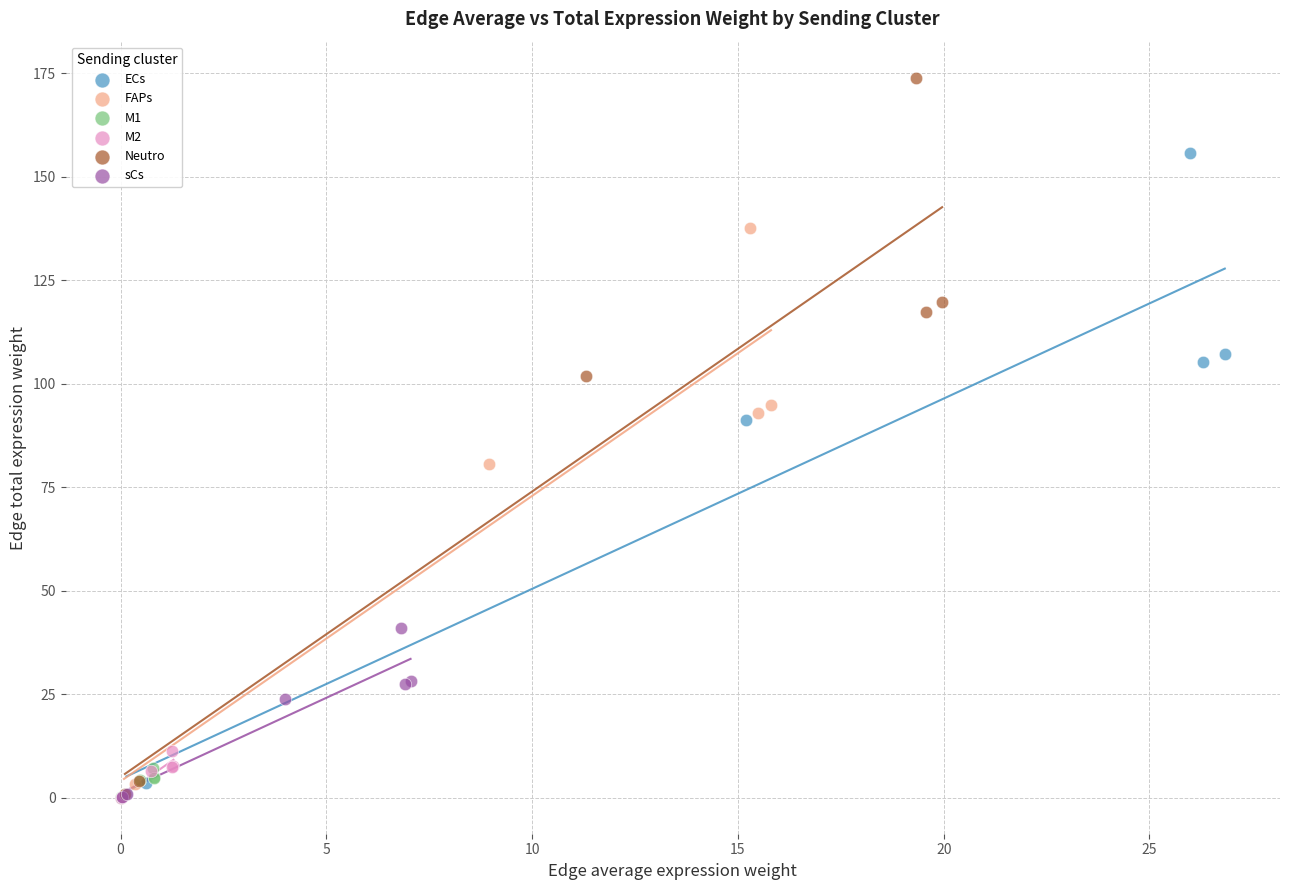

Which series has the largest Y range (max minus min)?

Neutro